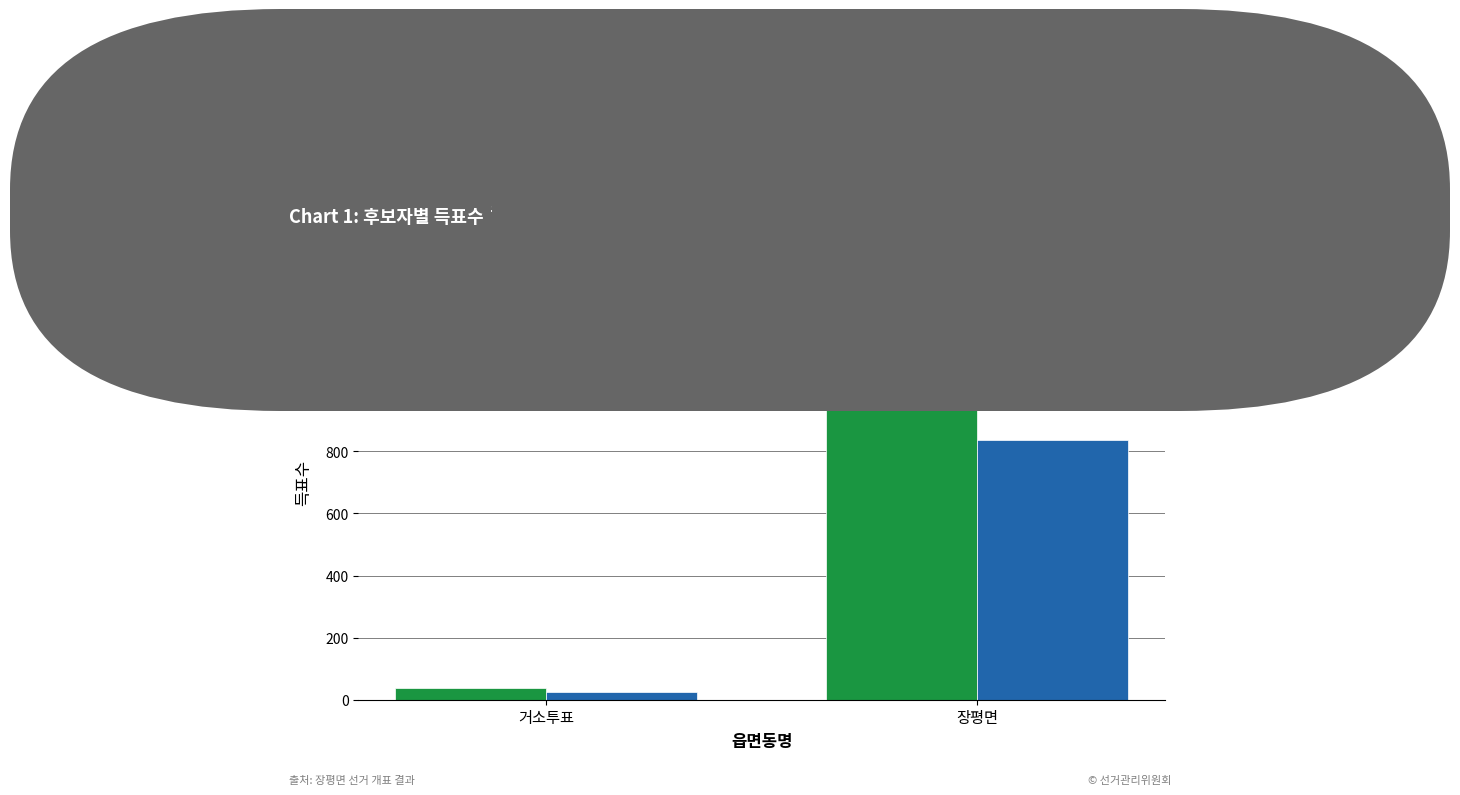

At how many categories does at least one series exceed 724?

1